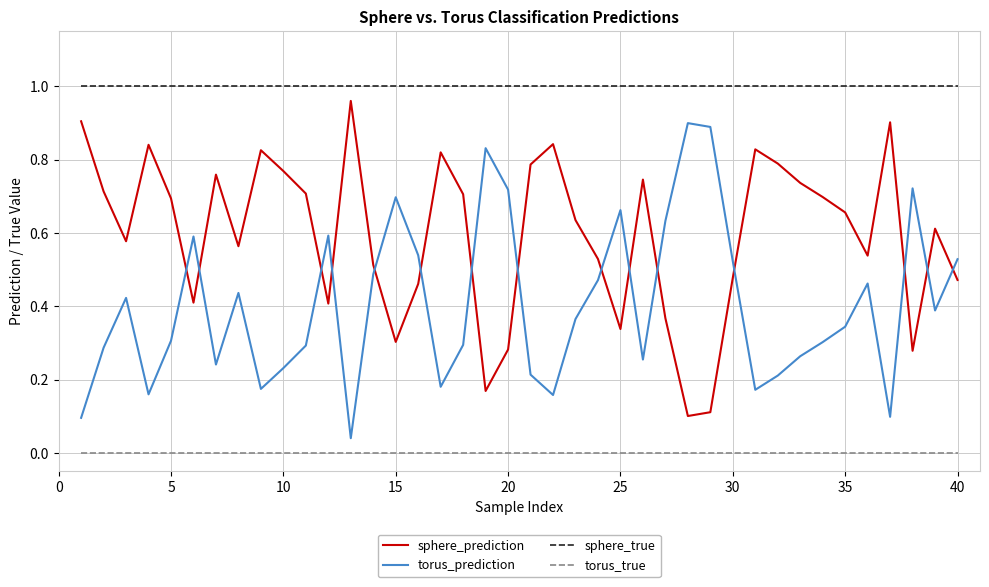

What is the sum of all sphere_prediction values?

23.8